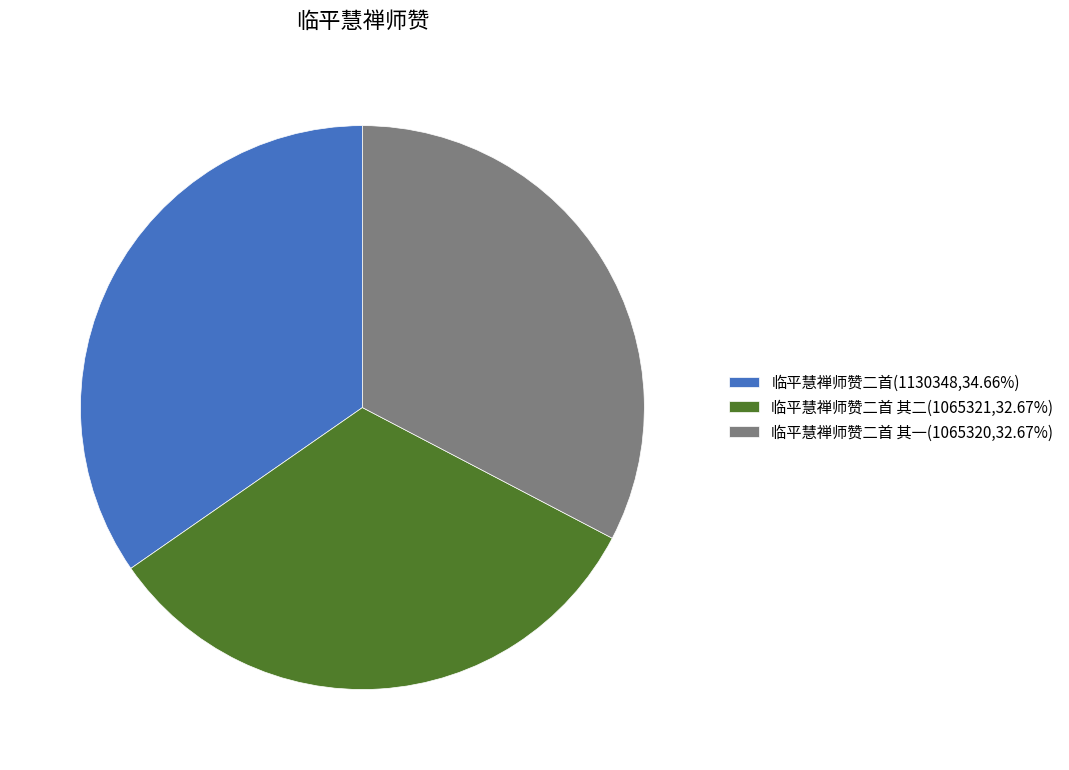

Combined, do 临平慧禅师赞二首 其一(1065320,32.67%) and 临平慧禅师赞二首 其二(1065321,32.67%) account for over 50%?

Yes